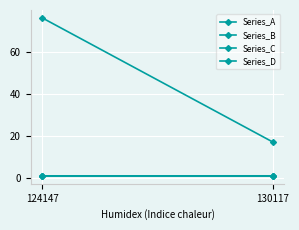

Reading left to right, extract all data points from this chart.

Series_A: 124147=0.9	130117=1.0
Series_B: 124147=76.0	130117=17.0
Series_C: 124147=0.9	130117=0.9
Series_D: 124147=1.0	130117=1.0